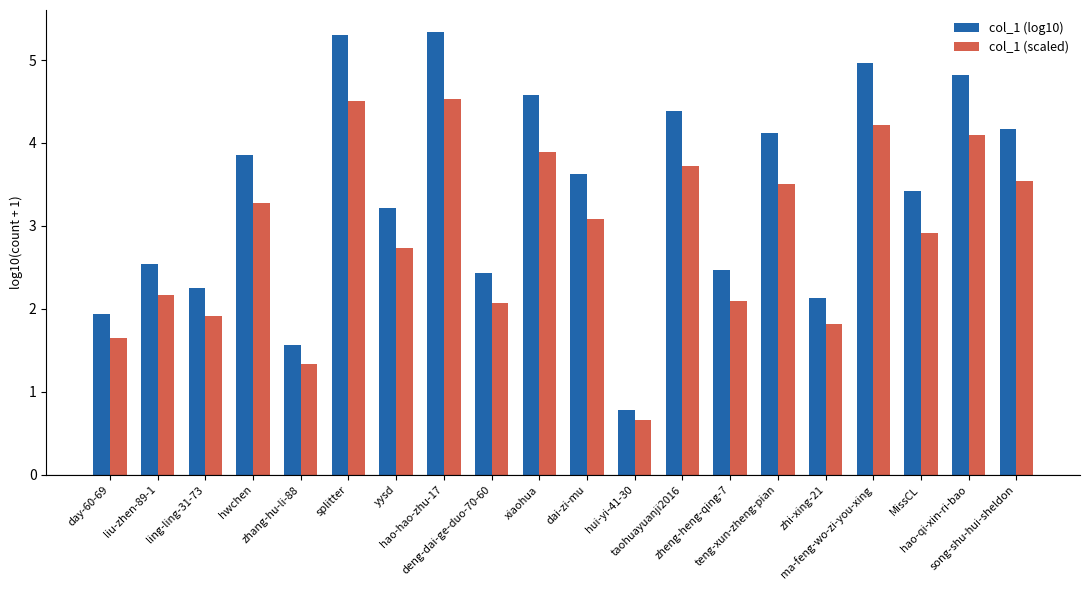

Reading left to right, extract all data points from this chart.

col_1 (log10): 1.9	2.5	2.3	3.9	1.6	5.3	3.2	5.3	2.4	4.6	3.6	0.8	4.4	2.5	4.1	2.1	5.0	3.4	4.8	4.2
col_1 (scaled): 1.6	2.2	1.9	3.3	1.3	4.5	2.7	4.5	2.1	3.9	3.1	0.7	3.7	2.1	3.5	1.8	4.2	2.9	4.1	3.5